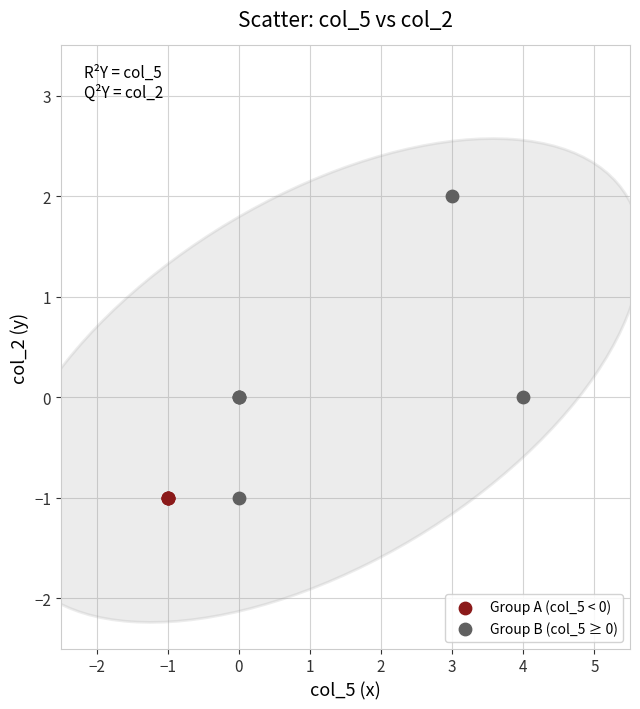

What are all the series names shown in the legend?

Group A (col_5 < 0), Group B (col_5 ≥ 0)